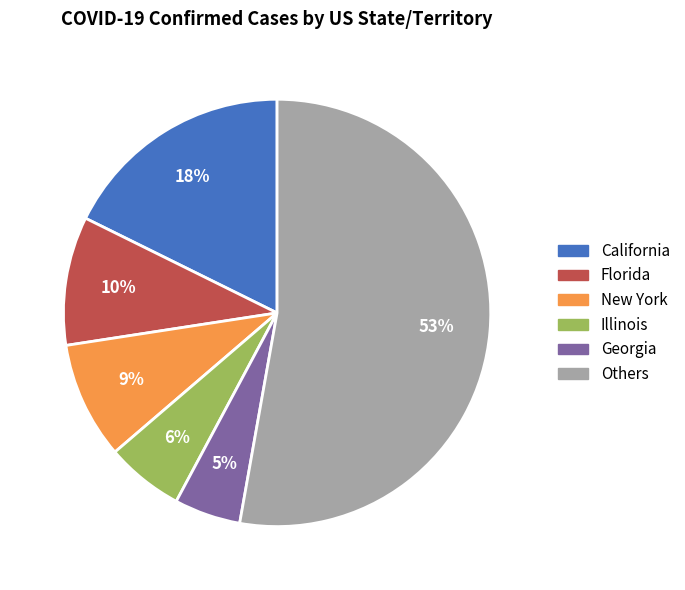

Count the number of slices in the pie.

6